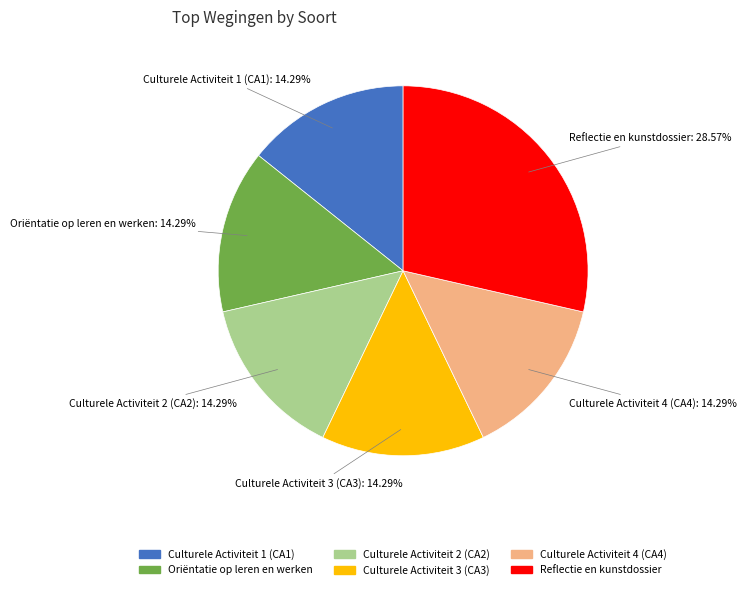

Does Culturele Activiteit 4 (CA4) account for over 50% of the chart?

No